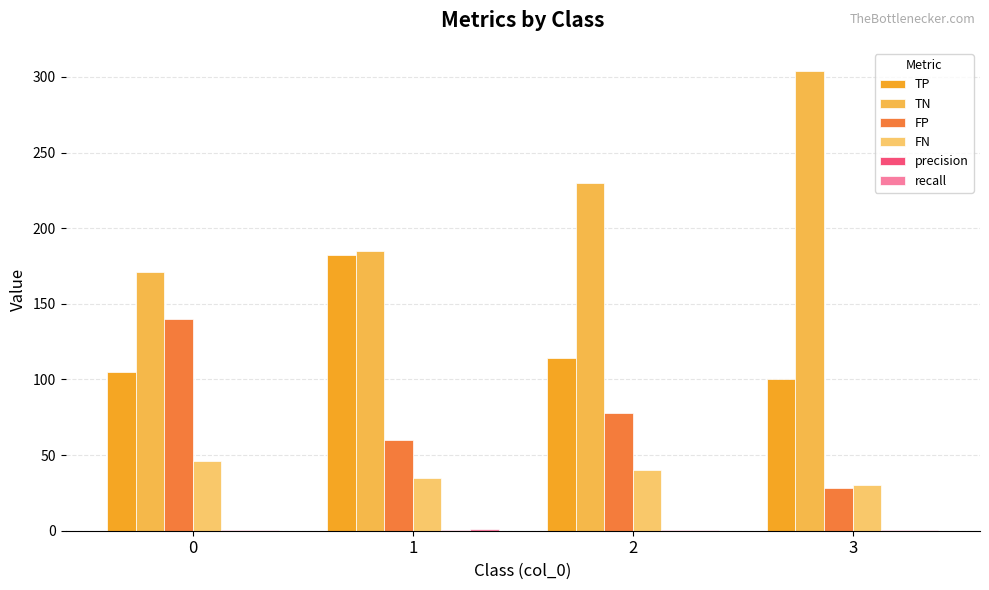

At which label does TP reach its minimum?

3